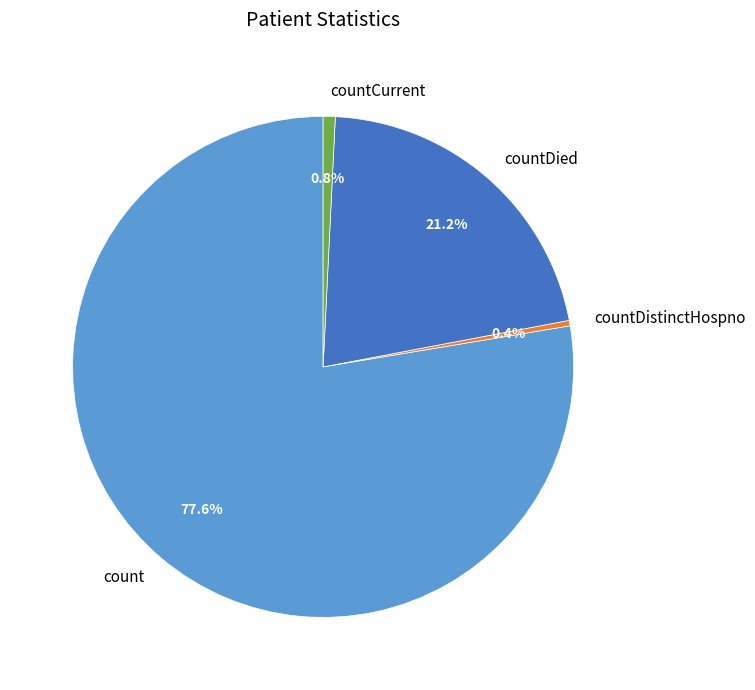

Which slice is the largest?

count